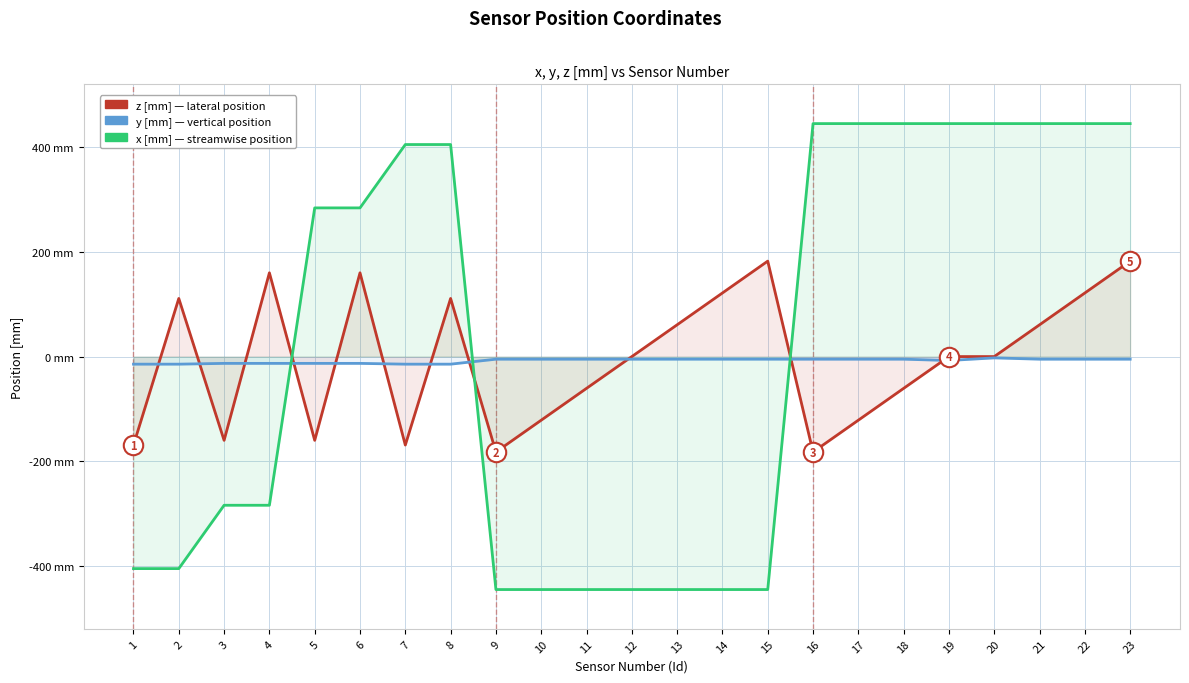

At which label does z [mm] reach its minimum?

9